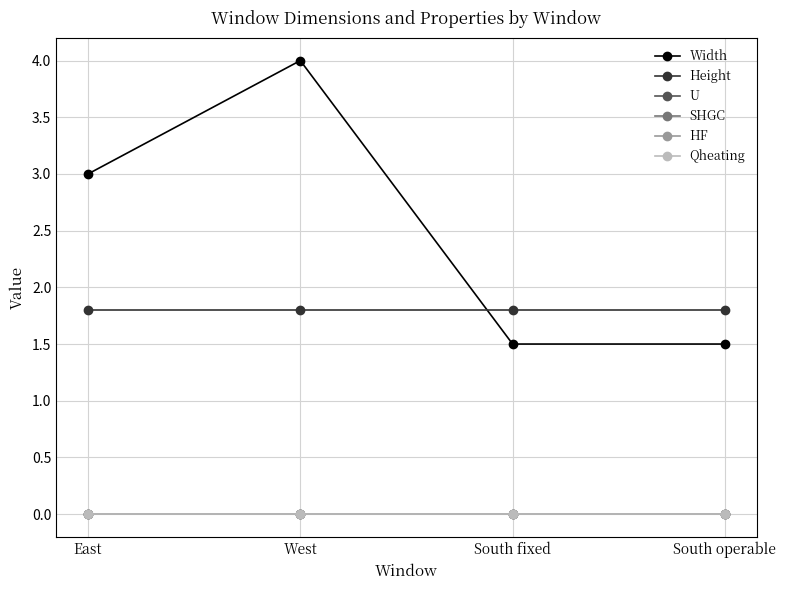

True or false: Qheating and Width cross at least once.

False